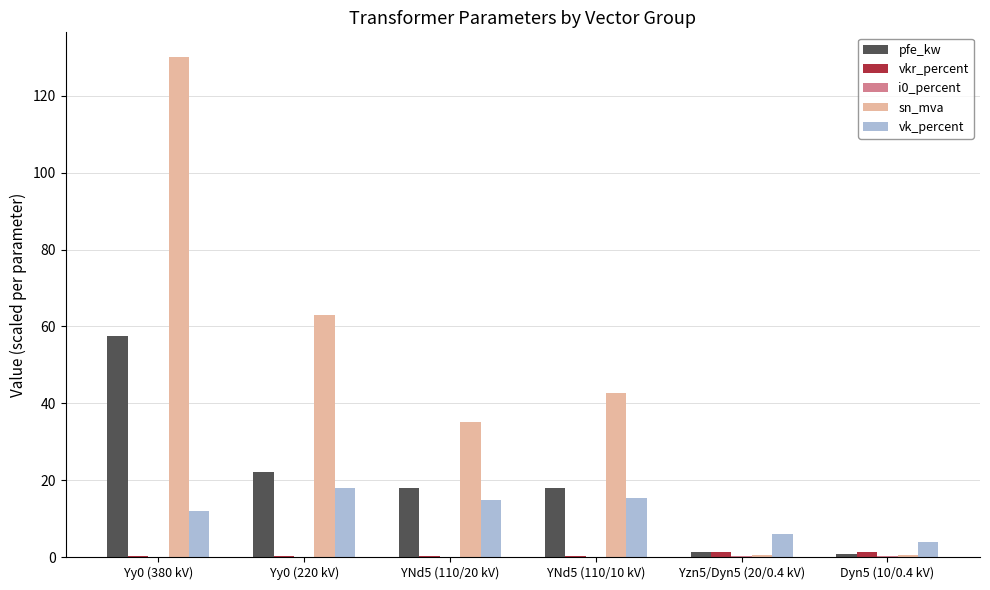

Which series has the largest total across all categories?

sn_mva